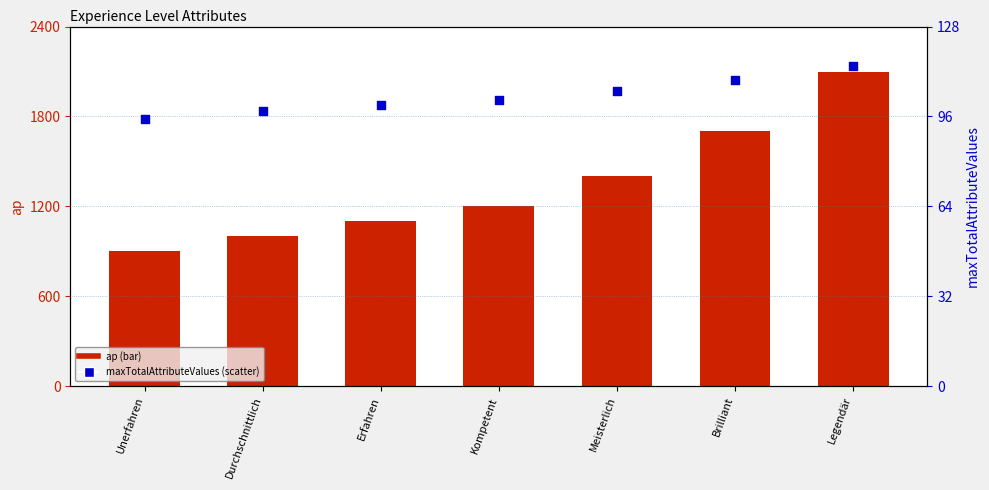

Which series has the largest total across all categories?

ap